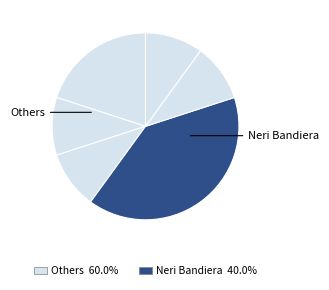

Count the number of slices in the pie.

6